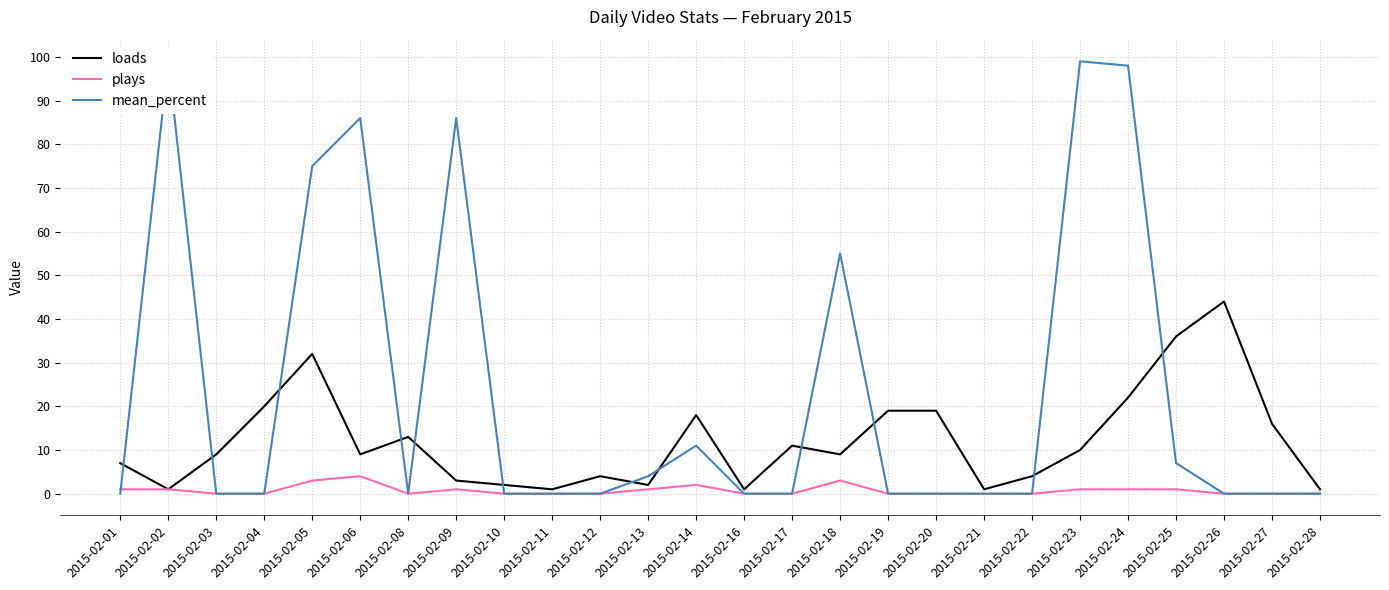

True or false: loads and plays cross at least once.

False